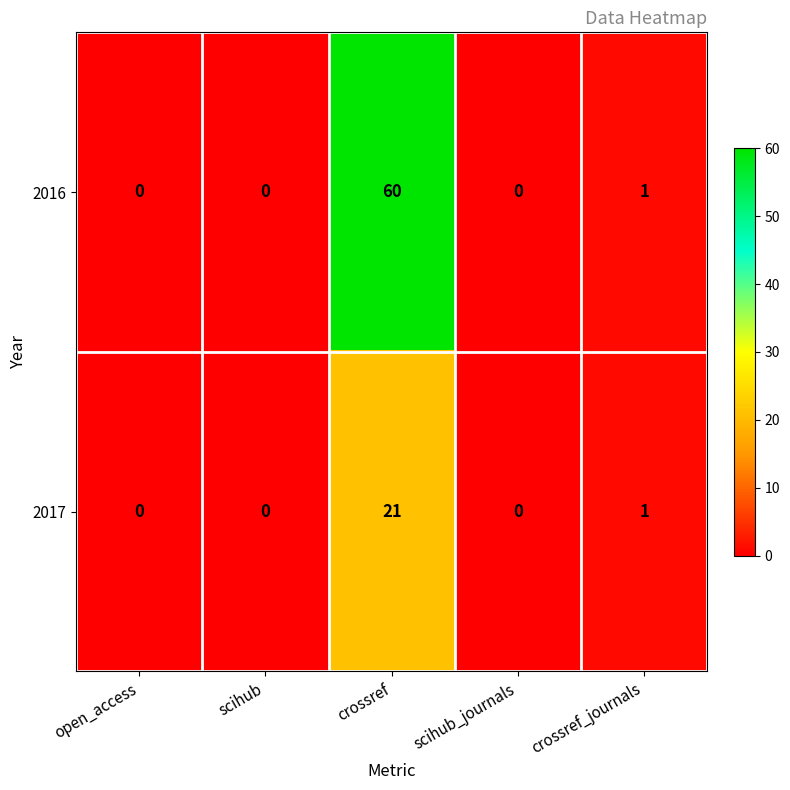

What is the highest value of the 2017 series?

21